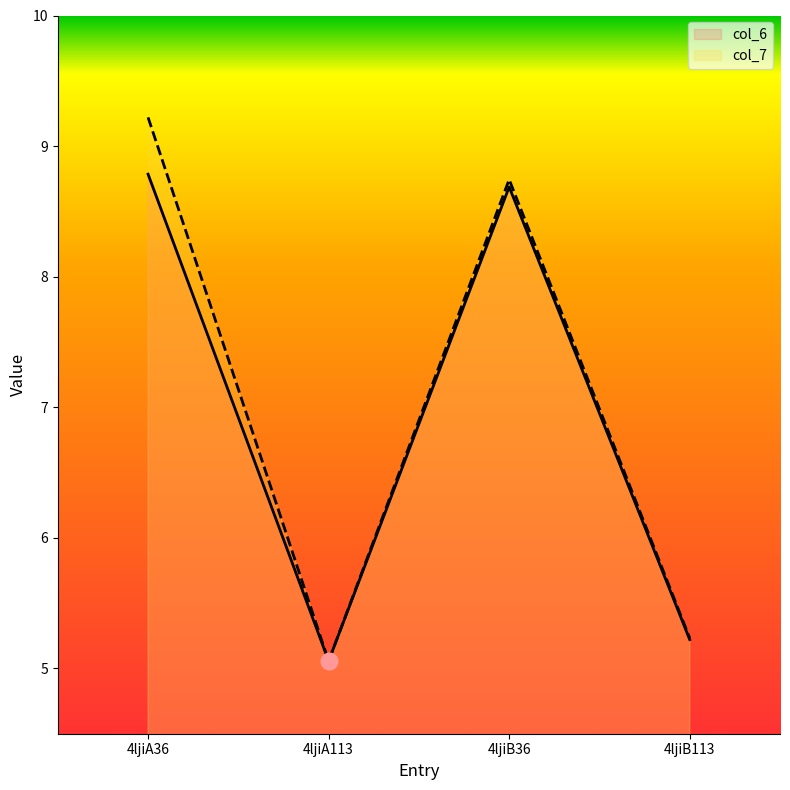

Which series has the widest spread of values?

col_7